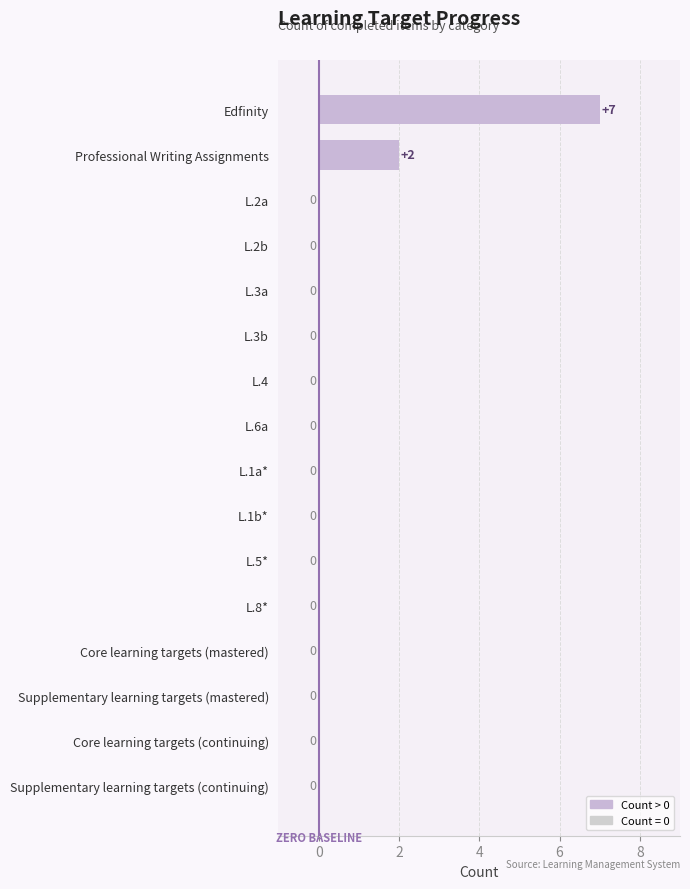

How many values are between 0 and 1?

14